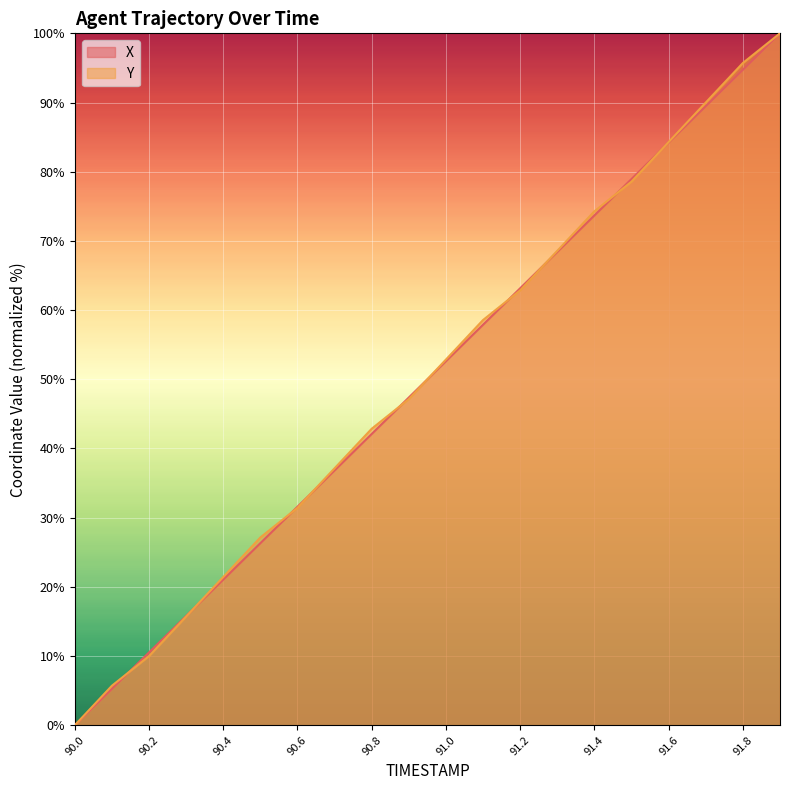

Between which two adjacent categories do X and Y first intersect?

90.1 and 90.2